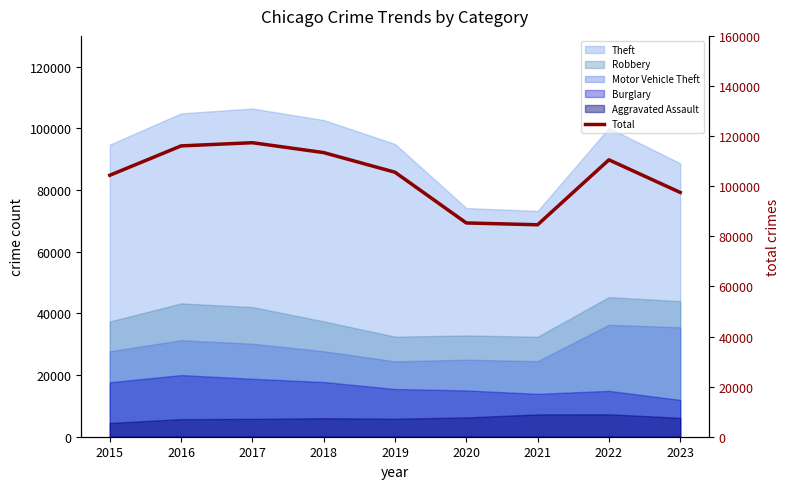

What is the average value?

103865